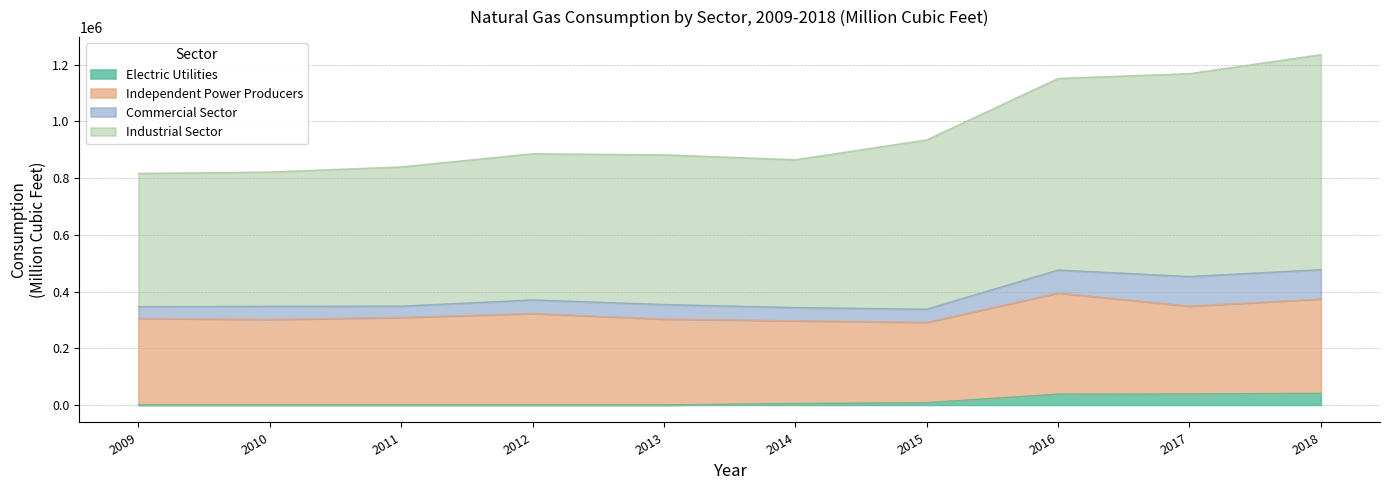

How many lines are shown in the chart?

4